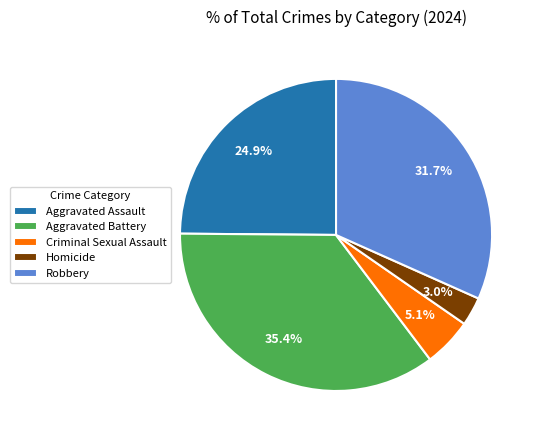

Count the number of slices in the pie.

5